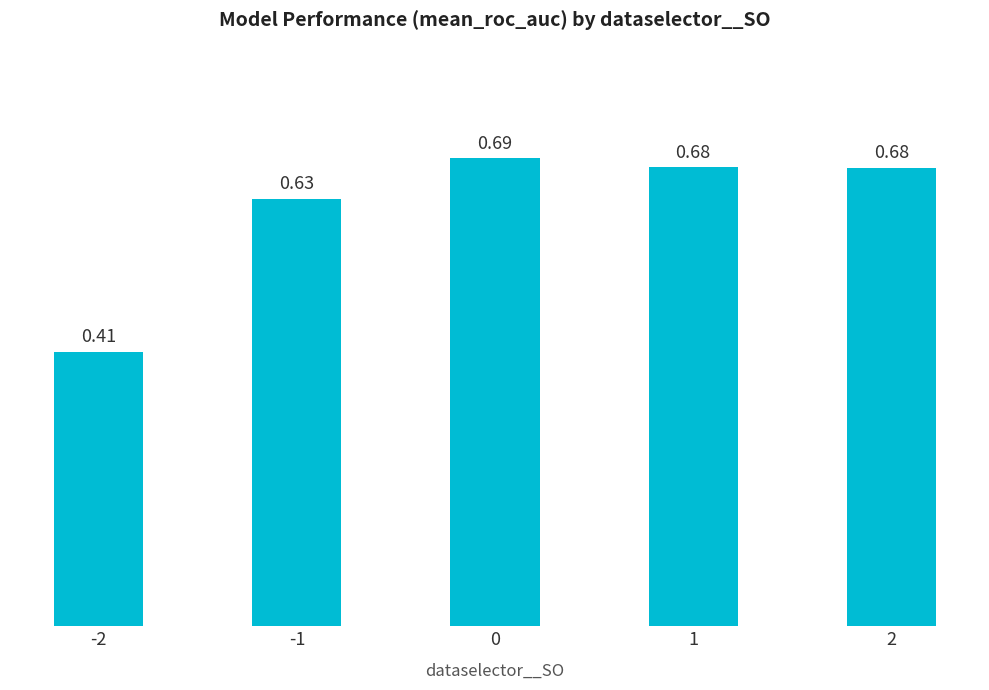

What is the change in value from -1 to 0?

+0.1